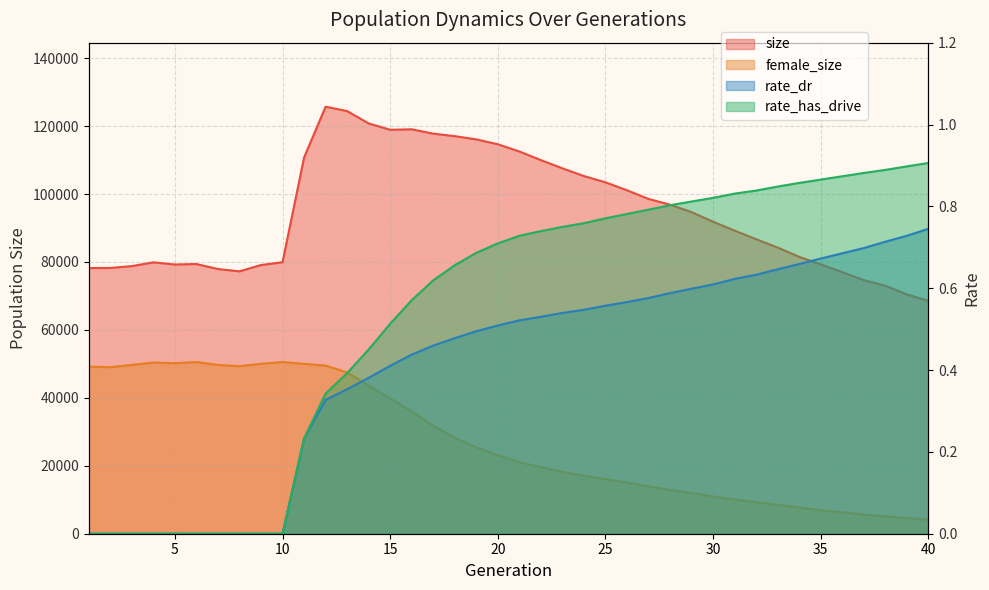

What is the difference between the maximum and minimum values in the rate_dr series?

0.7